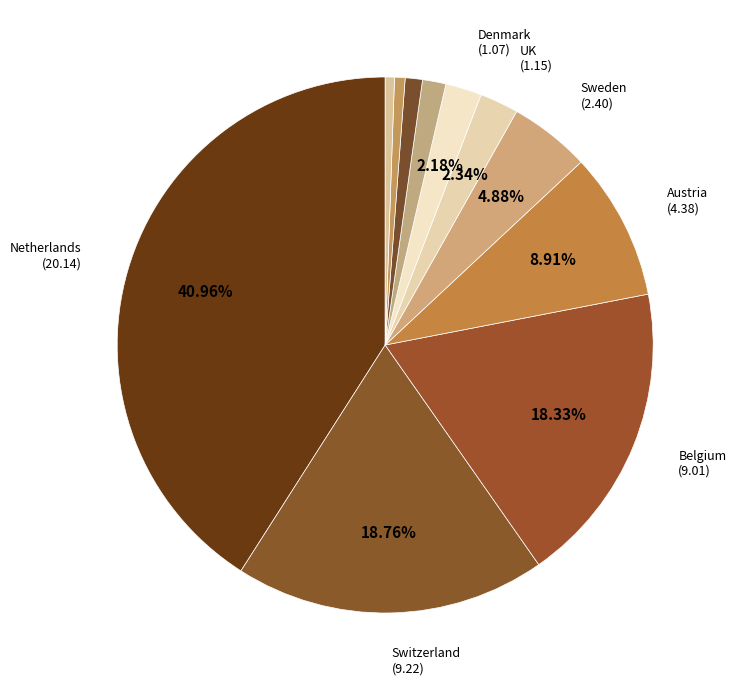

How many segments does this pie chart have?

11